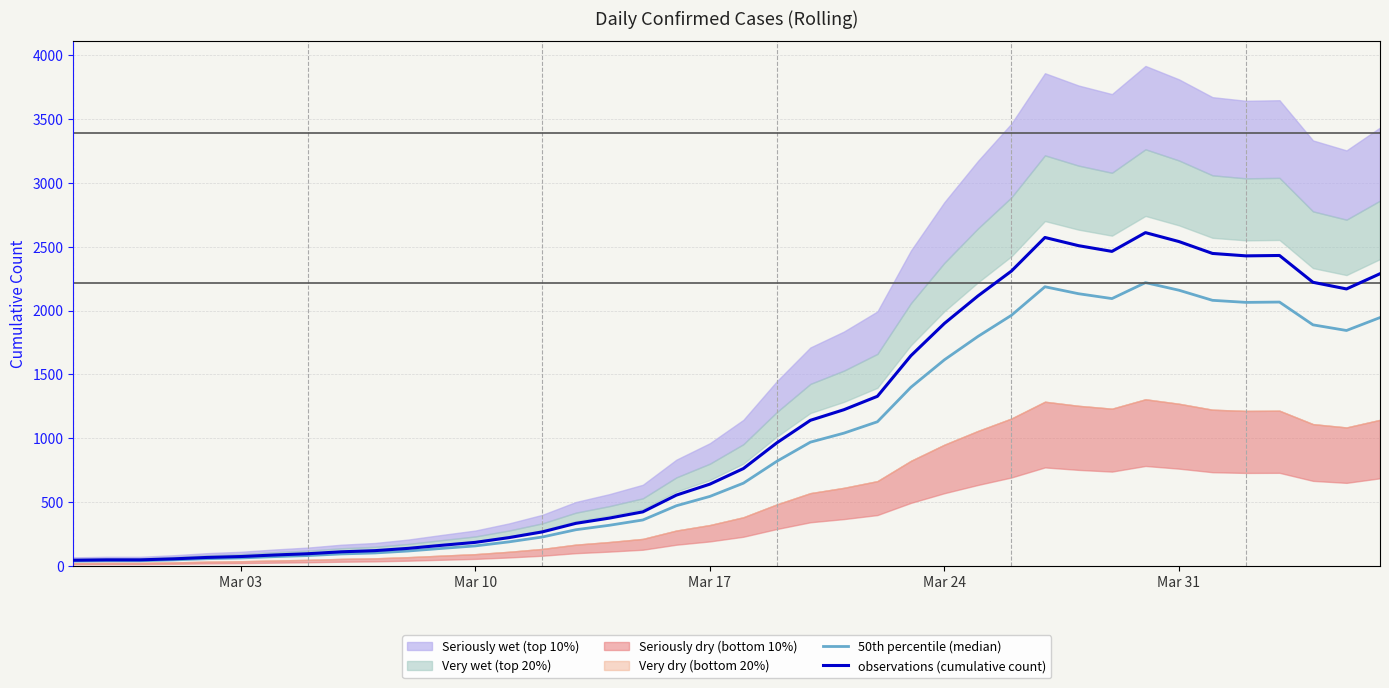

What is the maximum value for observations (cumulative count)?

2611.0